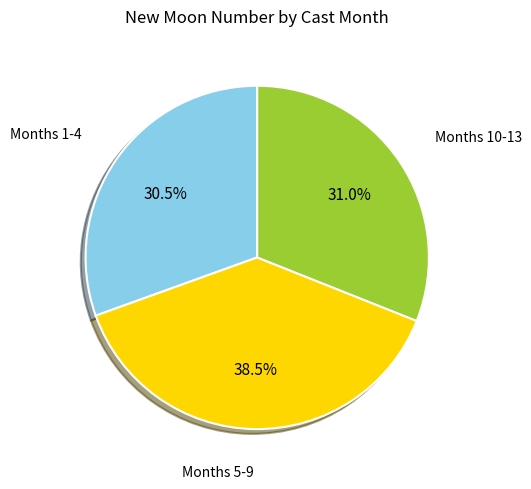

Does any single category account for the majority?

No